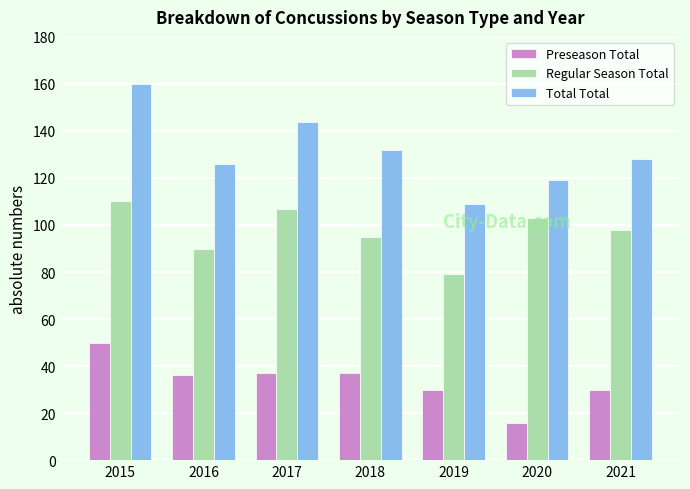

What is the value of the Total Total bar at the 1st from the left?

160